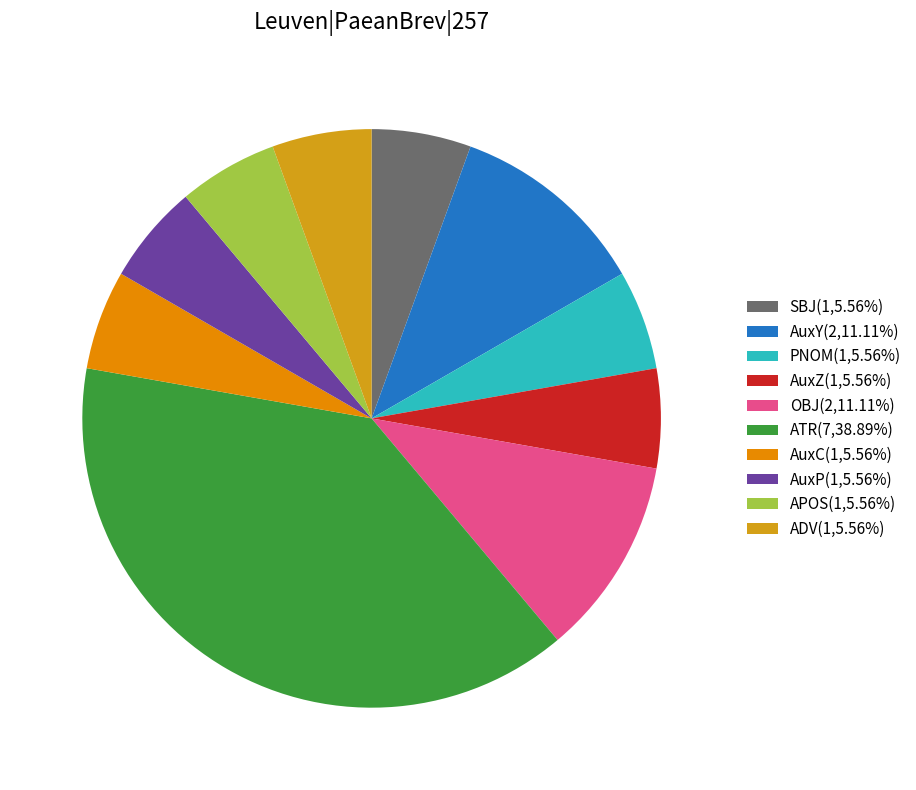

The PNOM slice represents 6% of the pie. True or false?

True